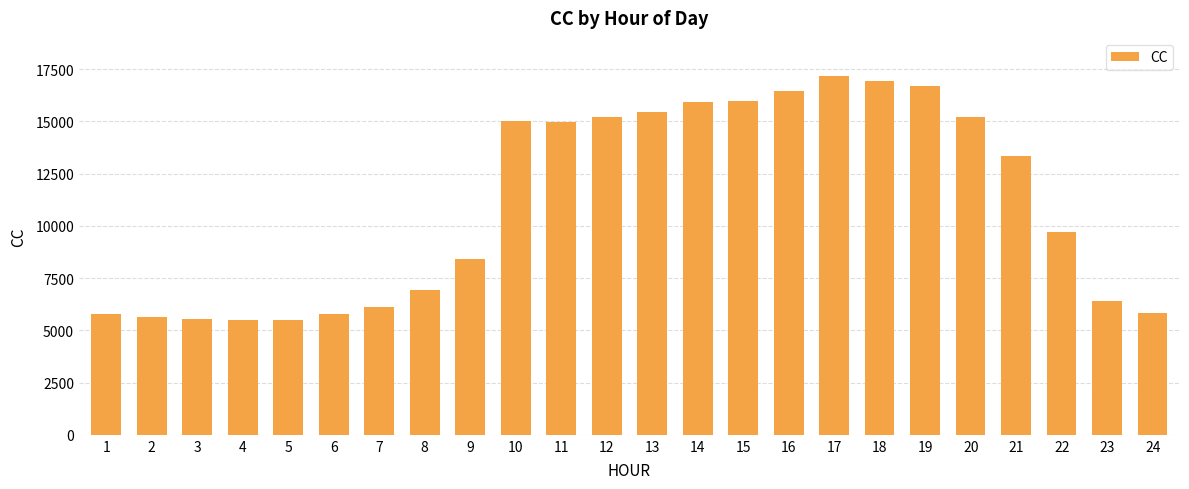

What is the difference between the second highest and second lowest values?

11422.7